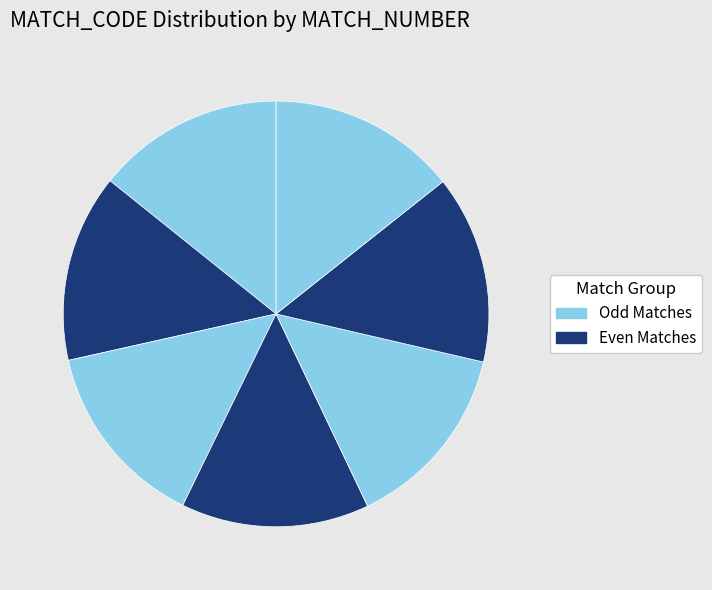

How many slices are in this pie chart?

7